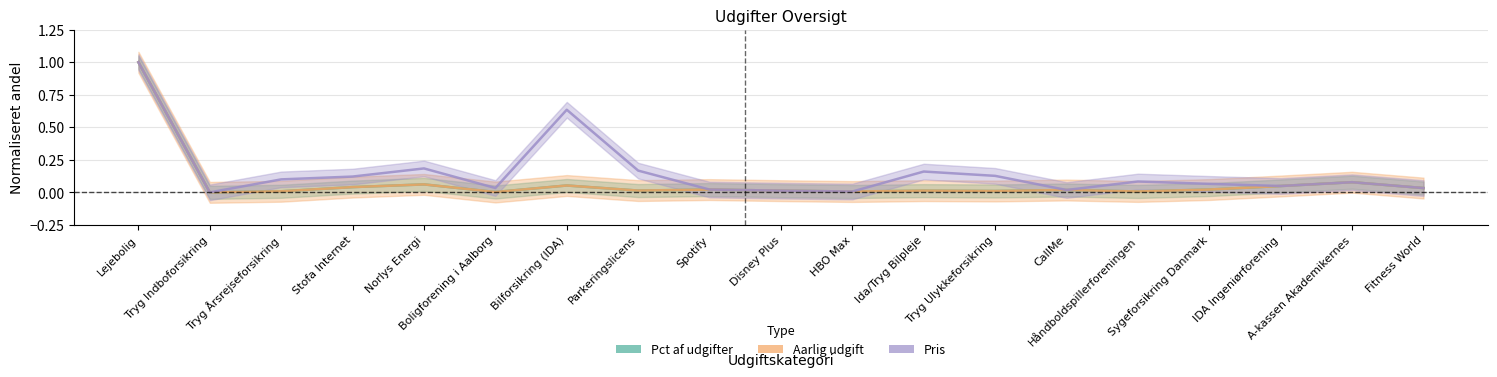

True or false: Aarlig udgift has more than 0 interior local peaks.

True